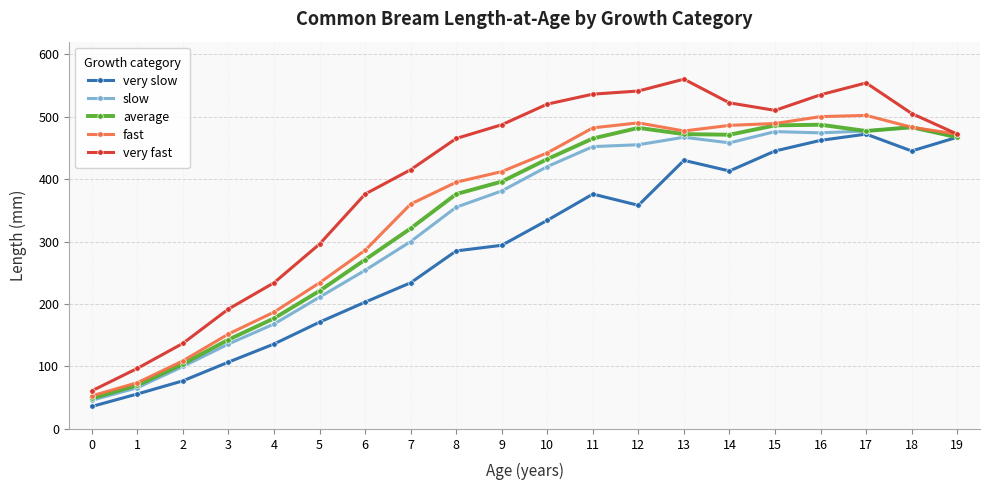

What is the highest value of the average series?

487